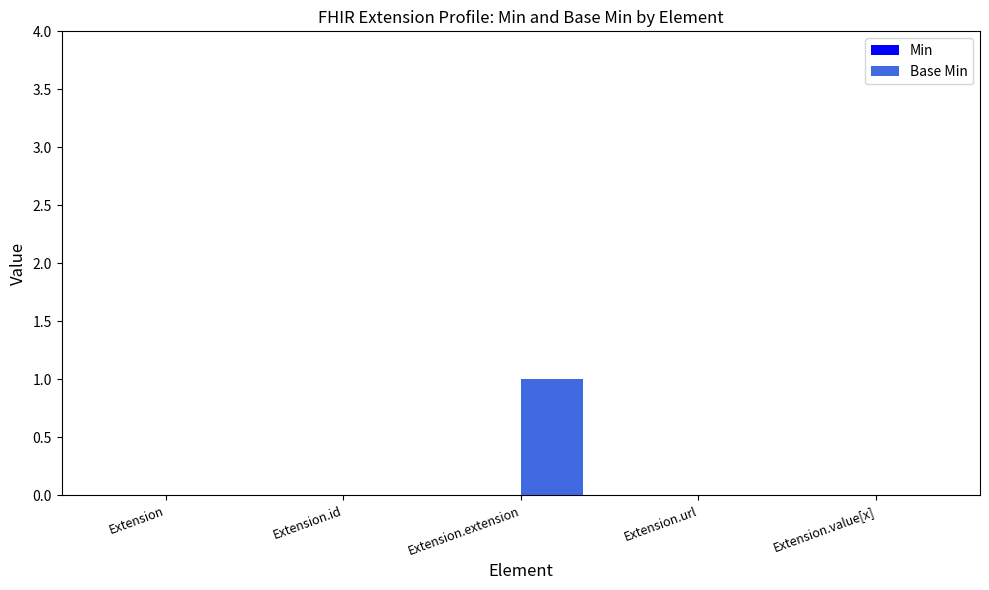

Reading left to right, transcribe all the data shown in this chart.

Extension=0	Extension.id=0	Extension.extension=1	Extension.url=0	Extension.value[x]=0